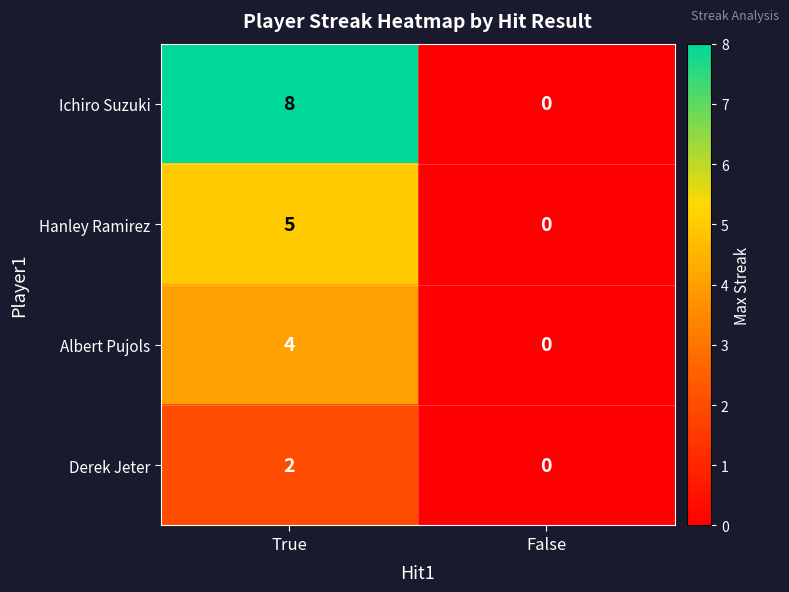

What is the difference between the maximum and minimum values in the Albert Pujols series?

4